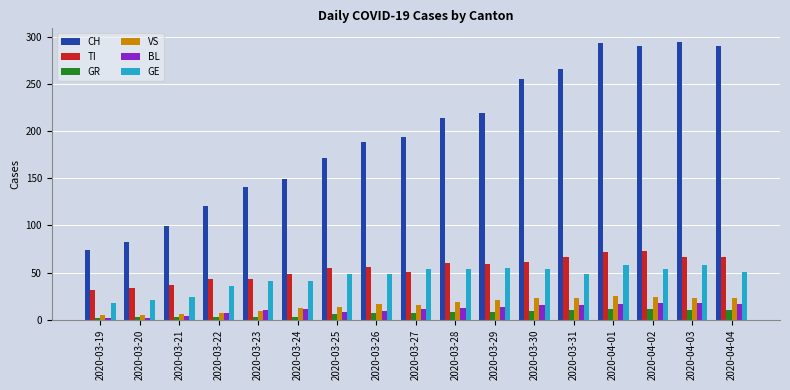

At how many categories does at least one series exceed 283?

4